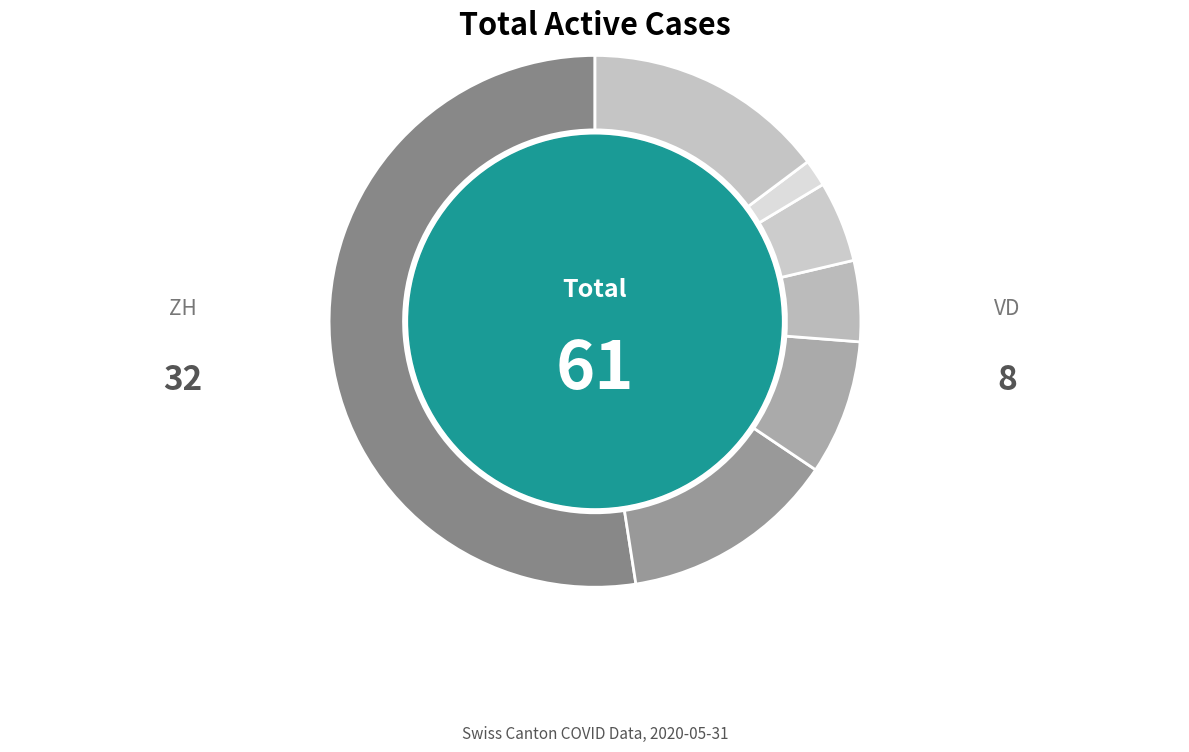

Rank the categories by value from lowest to highest.

GE, TI, BE, VD, Other, ZH